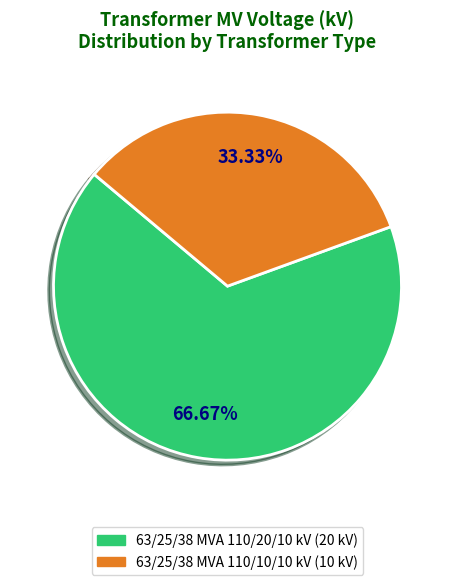

Which category has the smallest portion of the pie?

63/25/38 MVA 110/10/10 kV